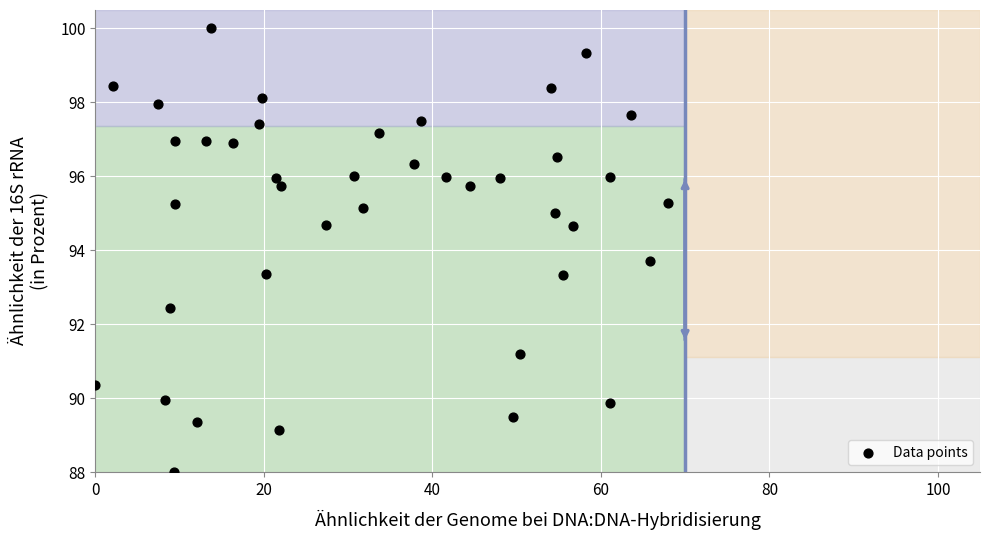

What Y value in the scatter plot is closest to 94?

93.7